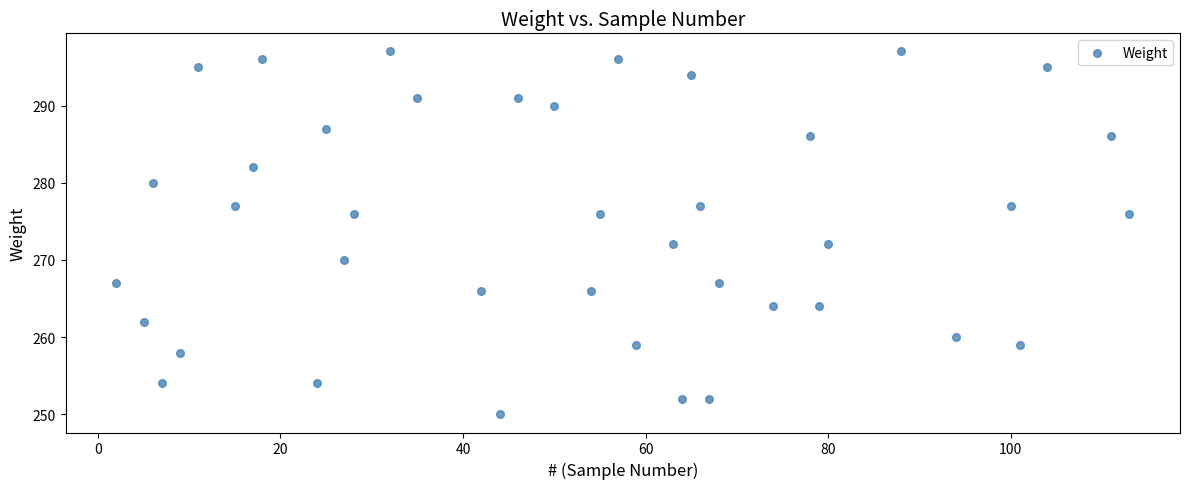

What is the range of Y values (max minus min)?

47